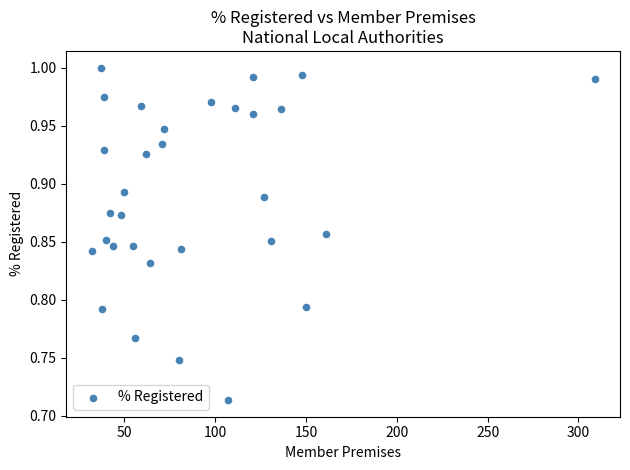

What is the range of Y values (max minus min)?

0.3